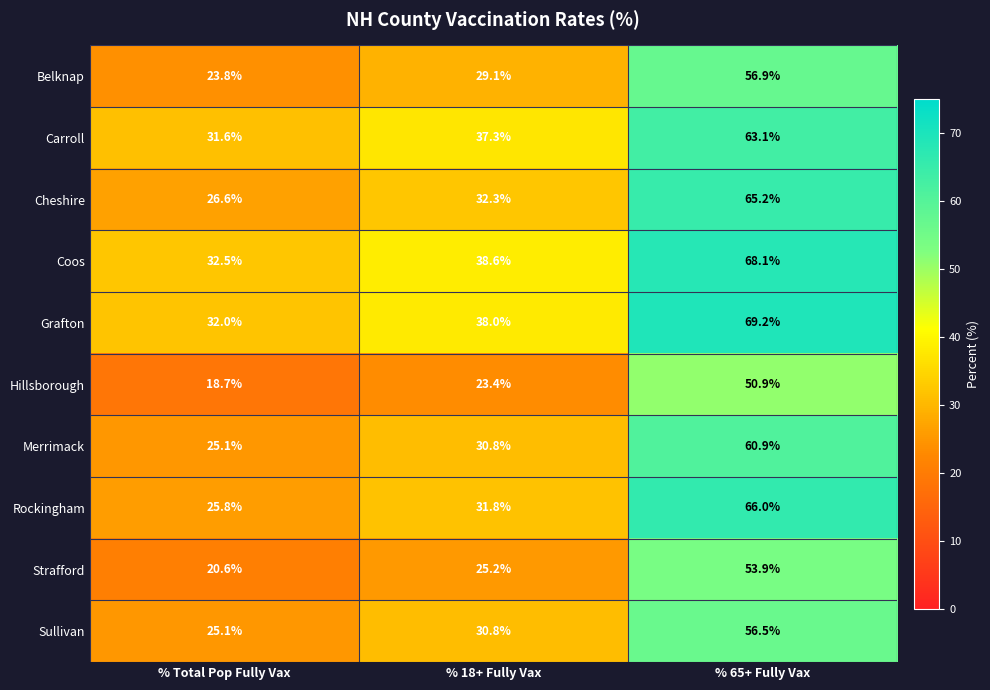

How many series are shown in this chart?

10